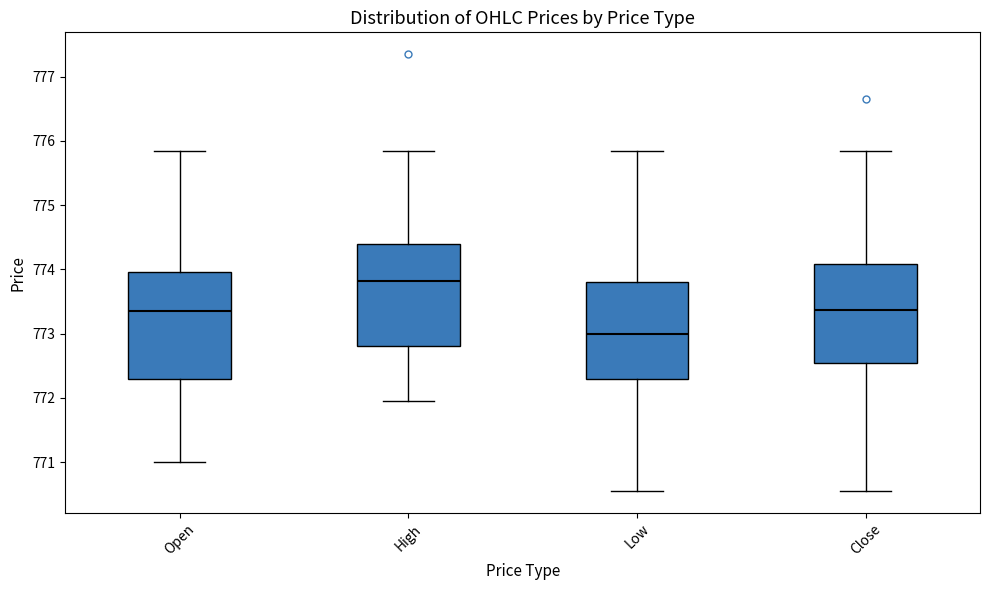

Where is the lower edge of the box for Open on the y-axis? The values are not printed on the chart, so give them approximately, as read against the axis.

772.3